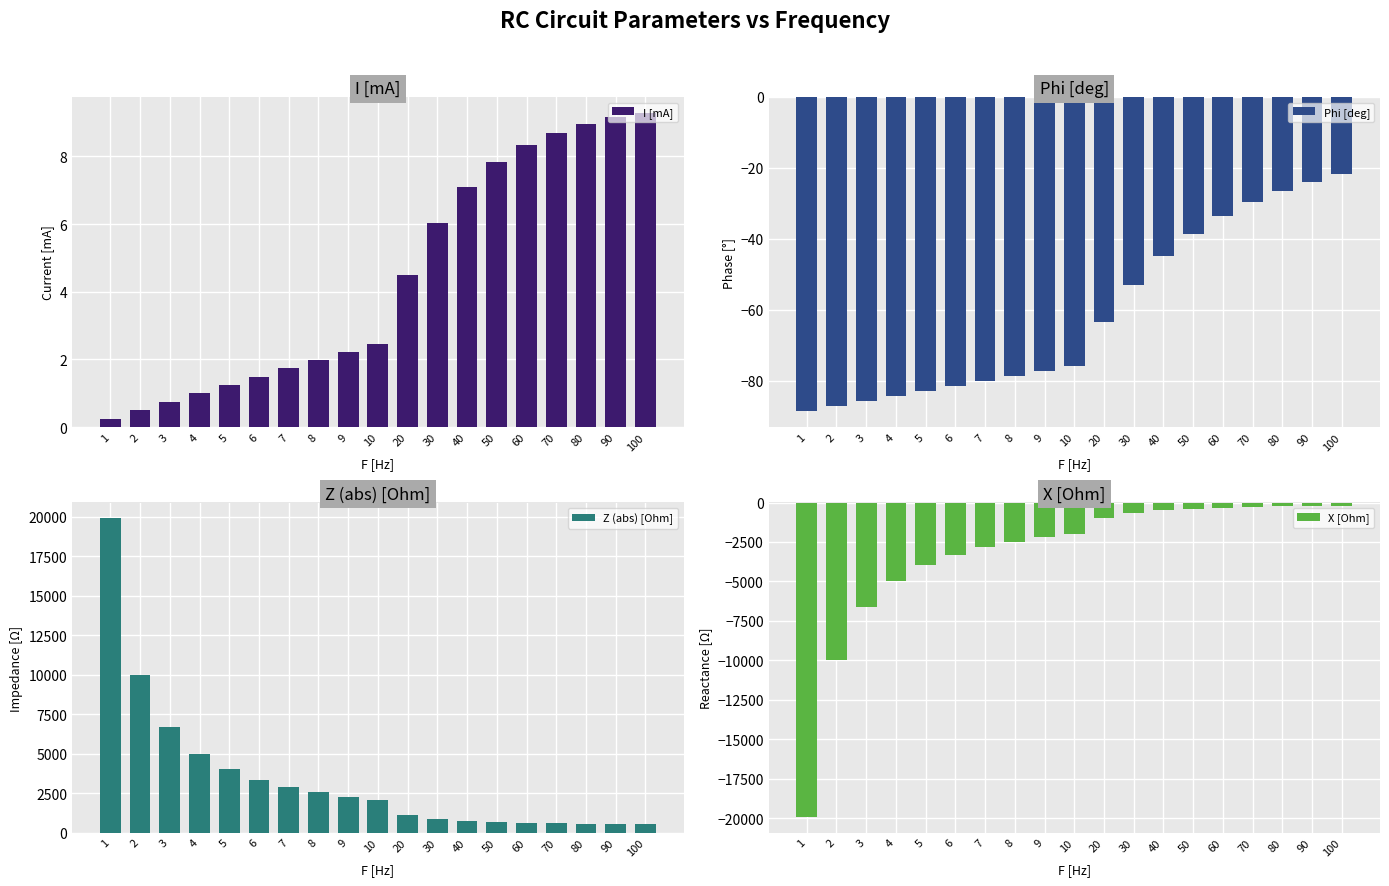

Are the bars horizontal?

No